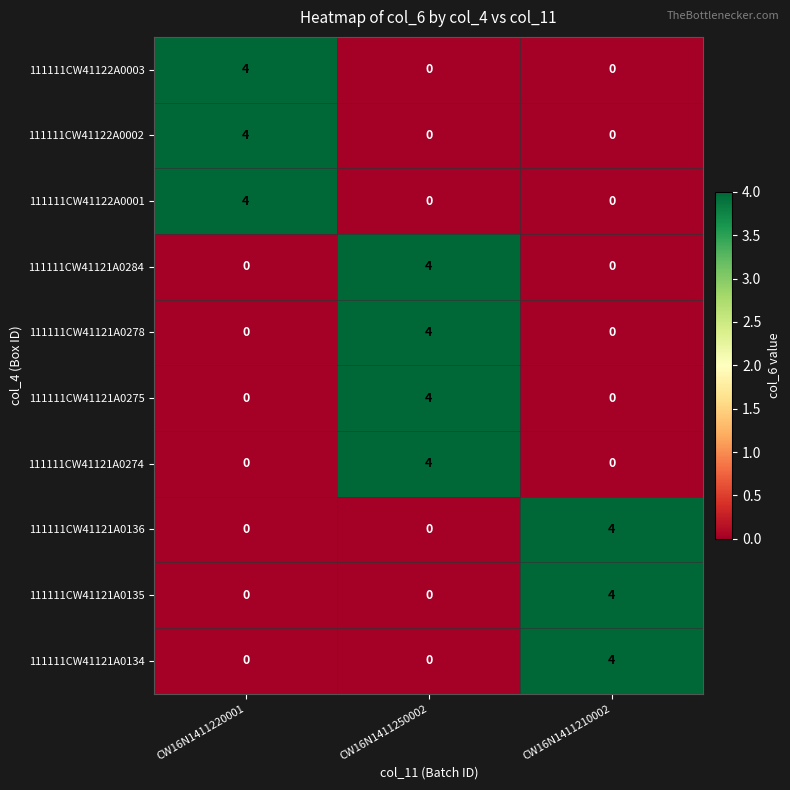

What is the maximum value shown in the chart?

4